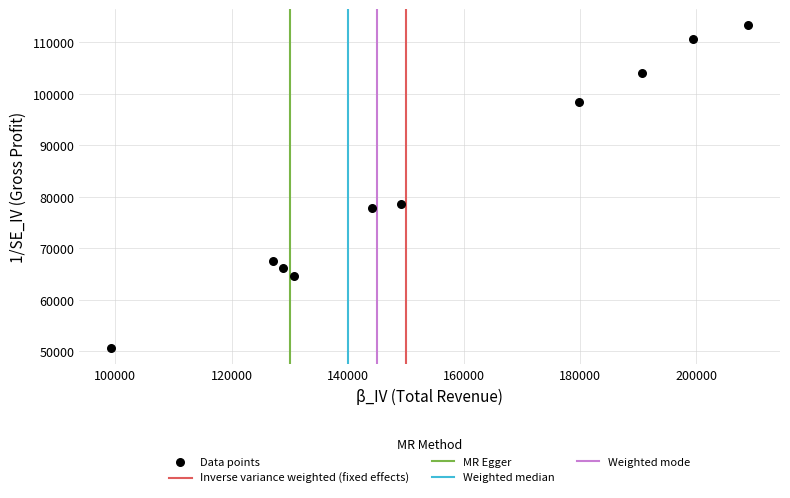

What is the range of Y values (max minus min)?

62700